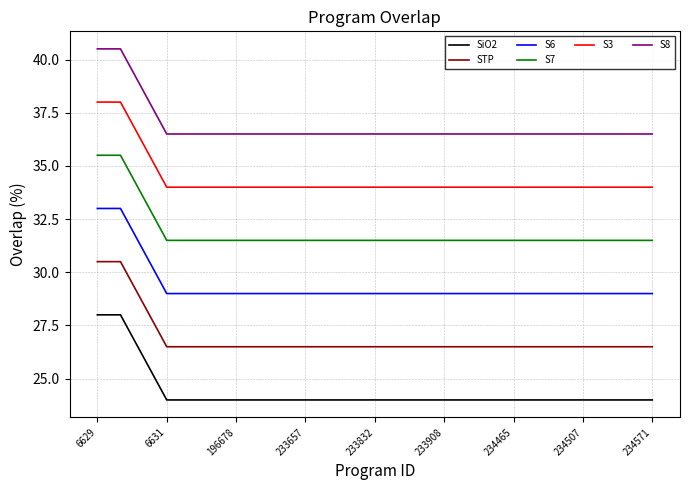

What is the greatest value displayed?

40.5